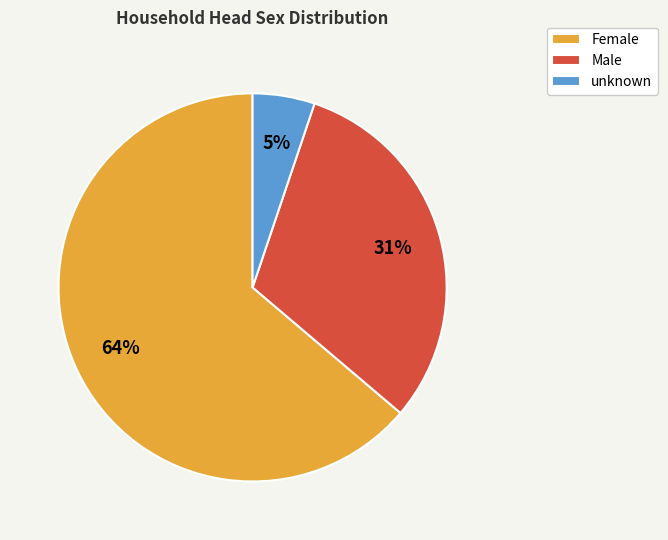

Which has a higher value, unknown or Female?

Female